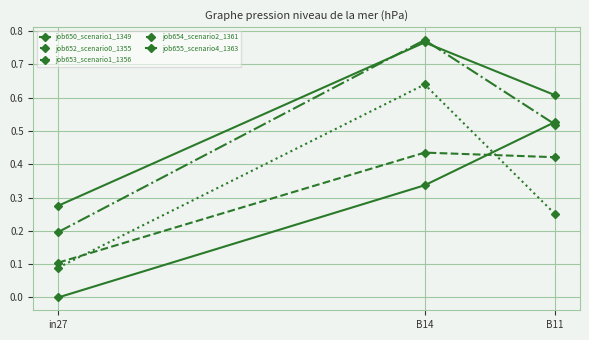

How many values in the job655_scenario4_1363 series exceed 0?

2